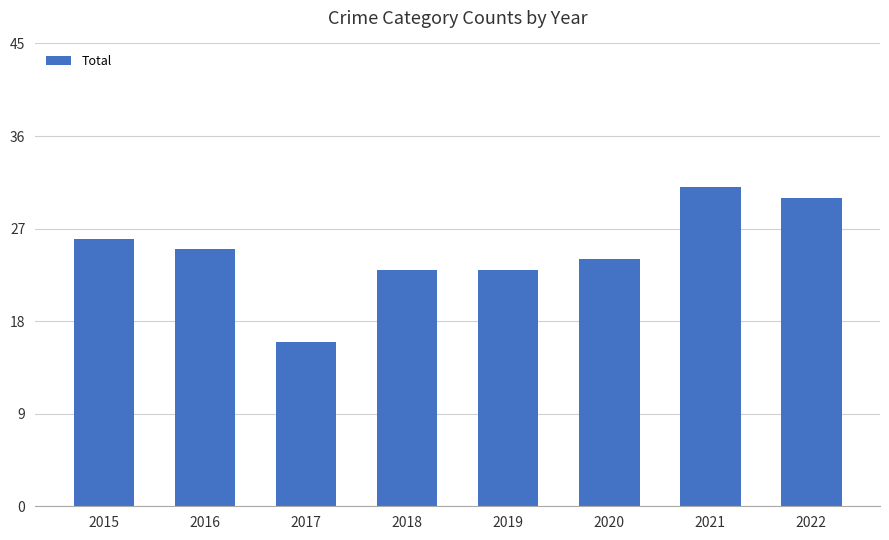

Which has a higher value, 2021 or 2017?

2021